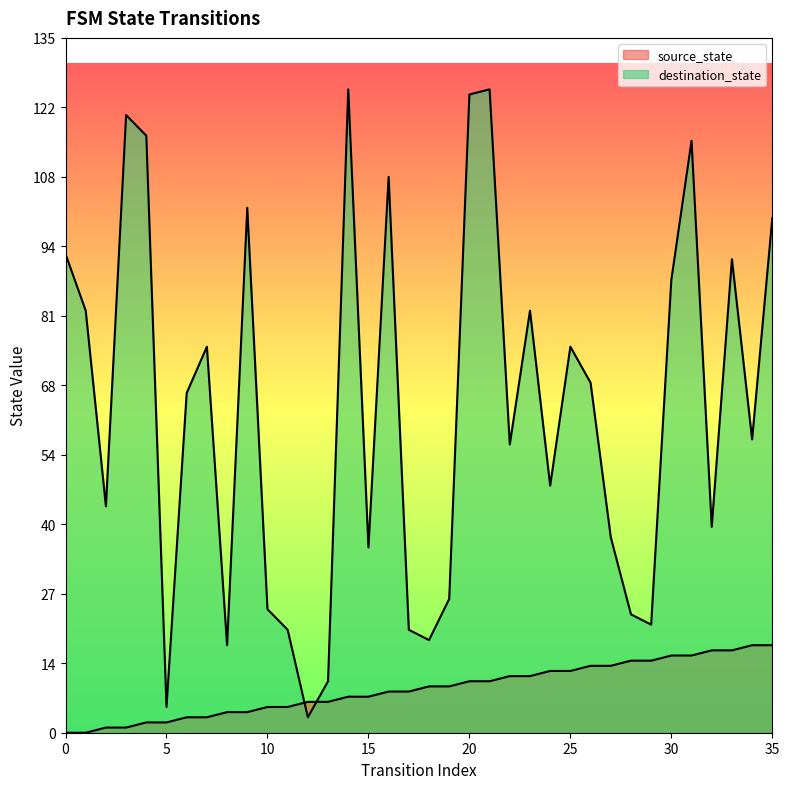

At how many categories does at least one series exceed 42?

22